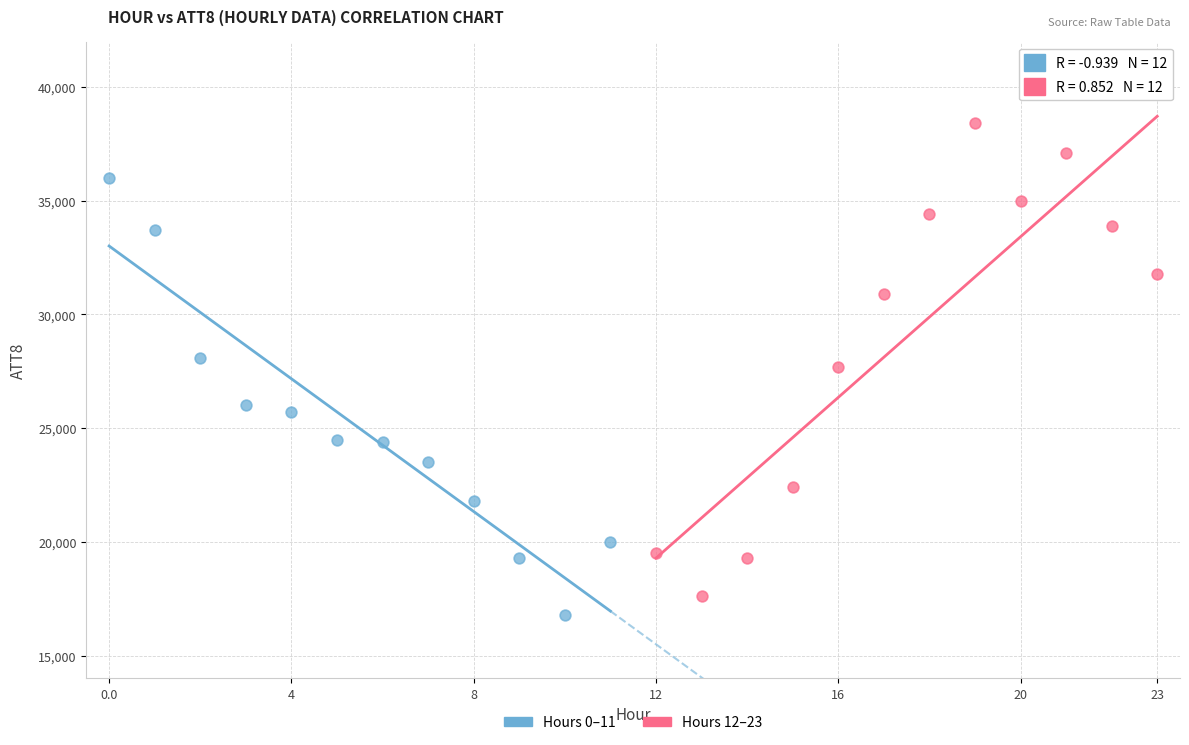

What are all the series names shown in the legend?

Hours 0–11, Hours 12–23